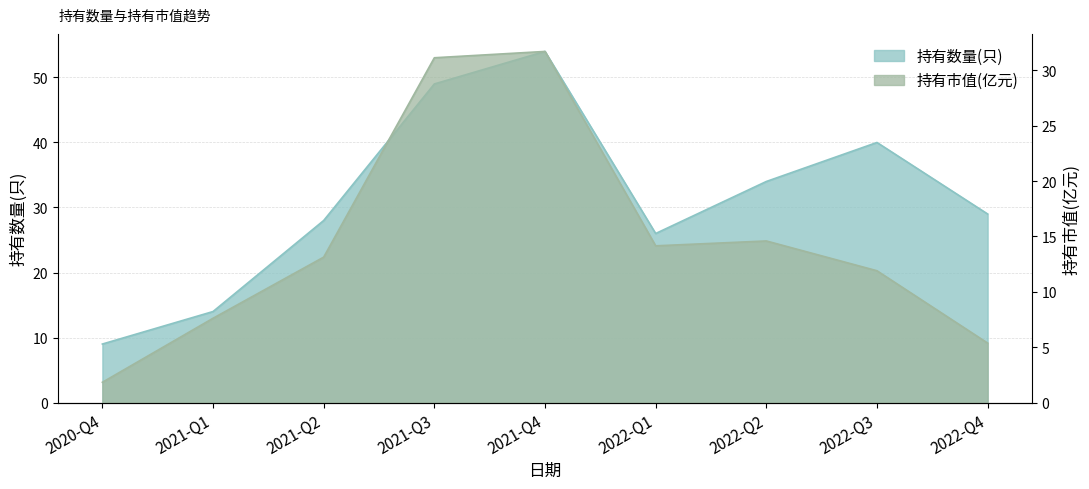

Is the value of 持有数量(只) at 2021-Q1 greater than the value of 持有市值(亿元) at 2022-Q4?

Yes